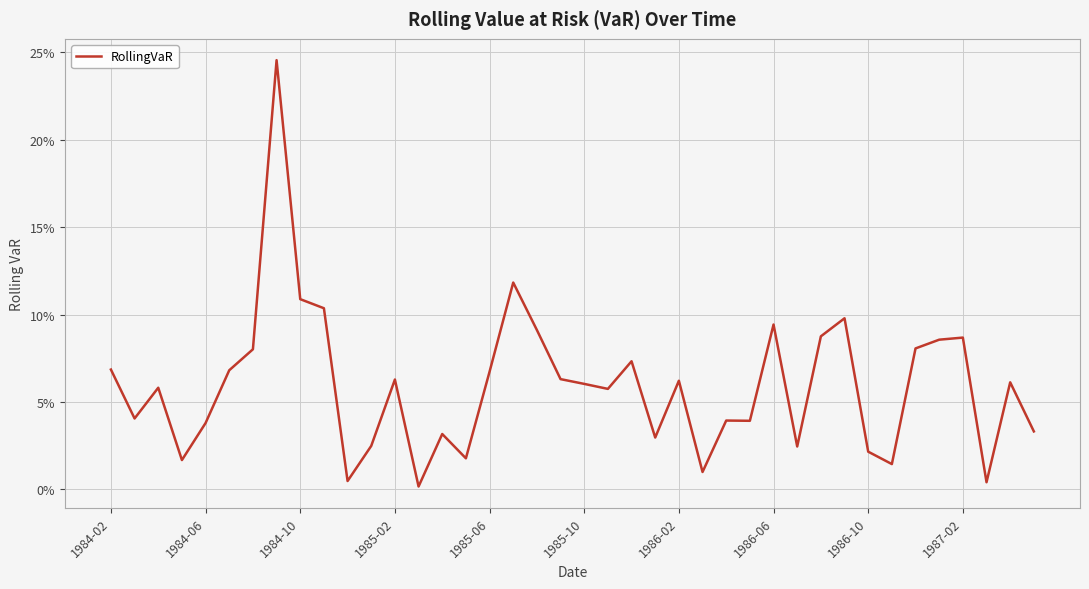

Does the chart display data point markers on the line(s)?

No